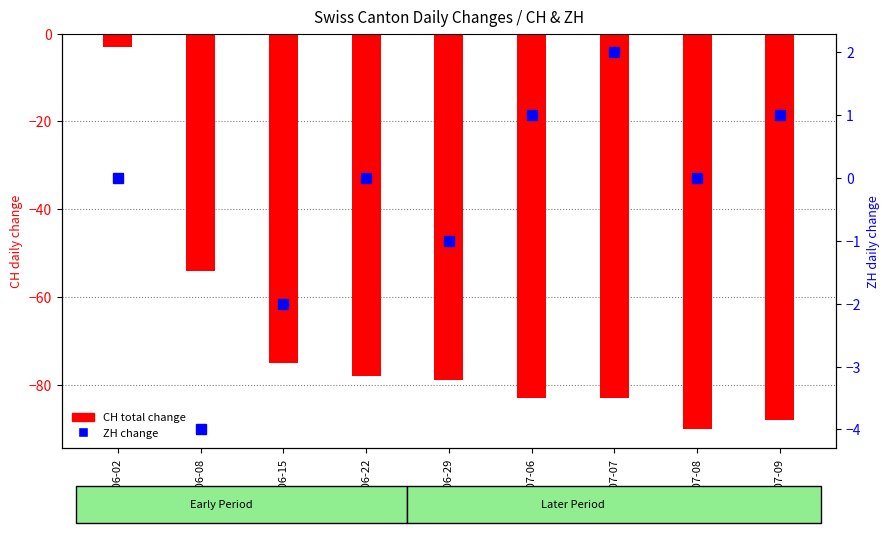

Are the bars horizontal?

No